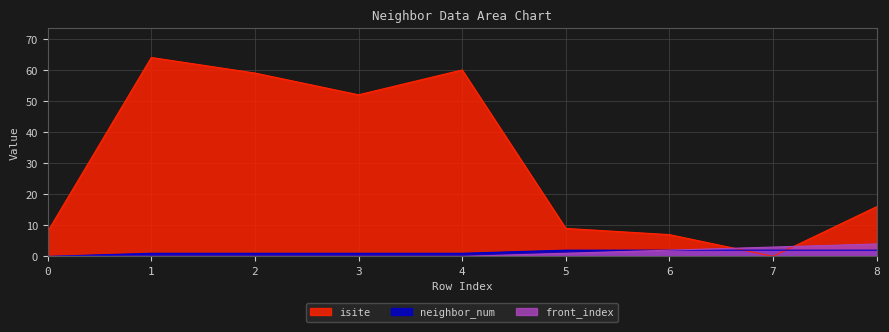

Does the chart have visible grid lines?

Yes